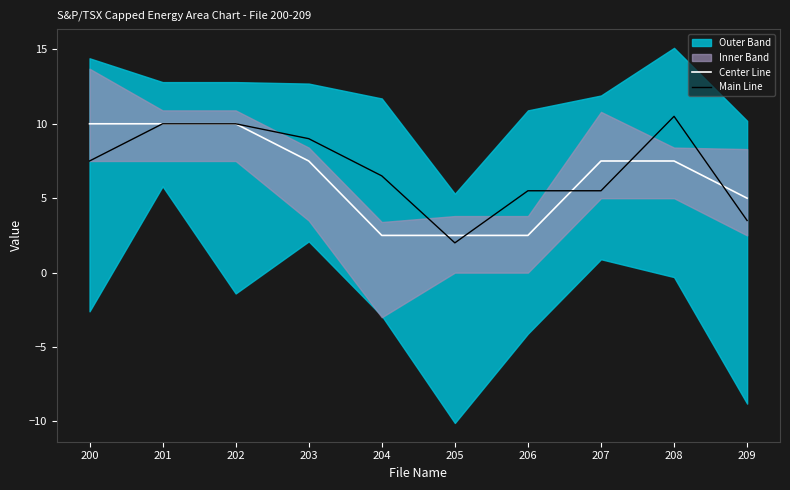

What is the difference between the highest and lowest values at 208?

3.0